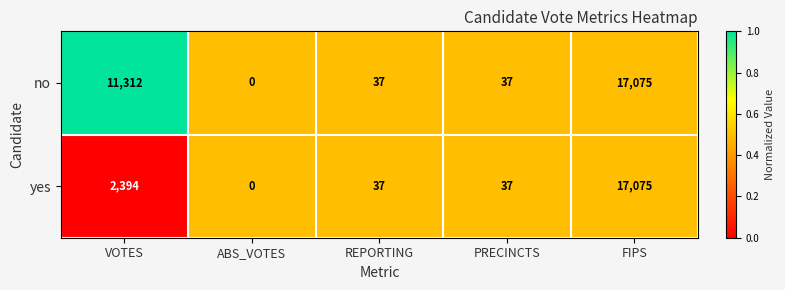

How many distinct data groups are displayed?

2